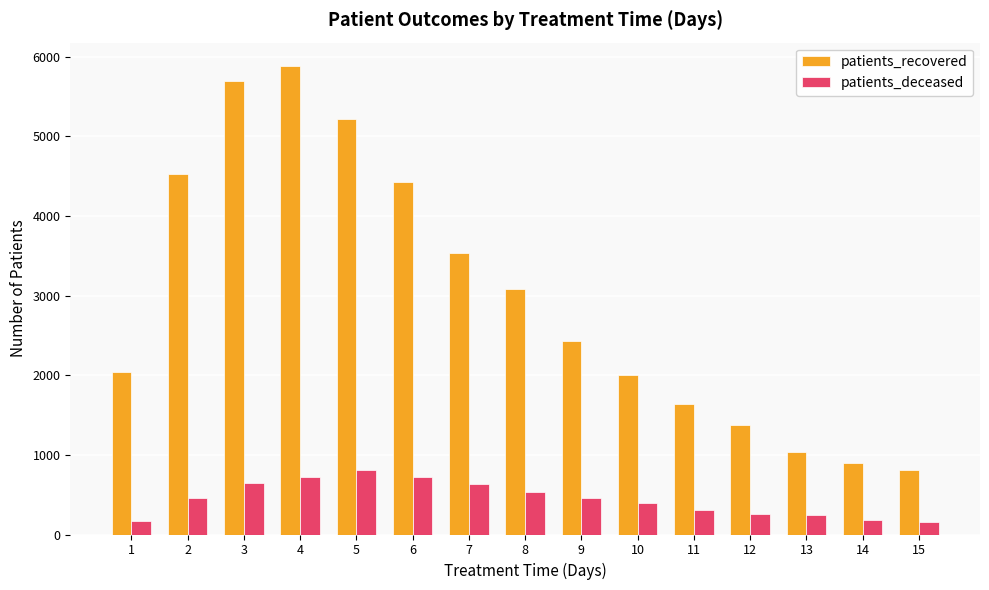

What is the average value of the patients_deceased series?

447